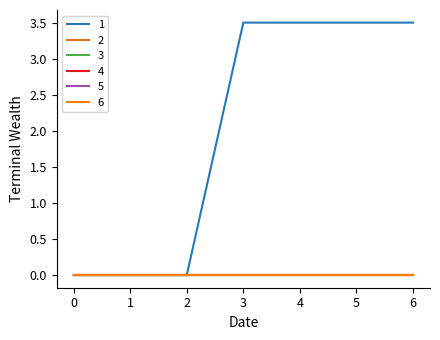

Which series has the largest range (max minus min)?

1